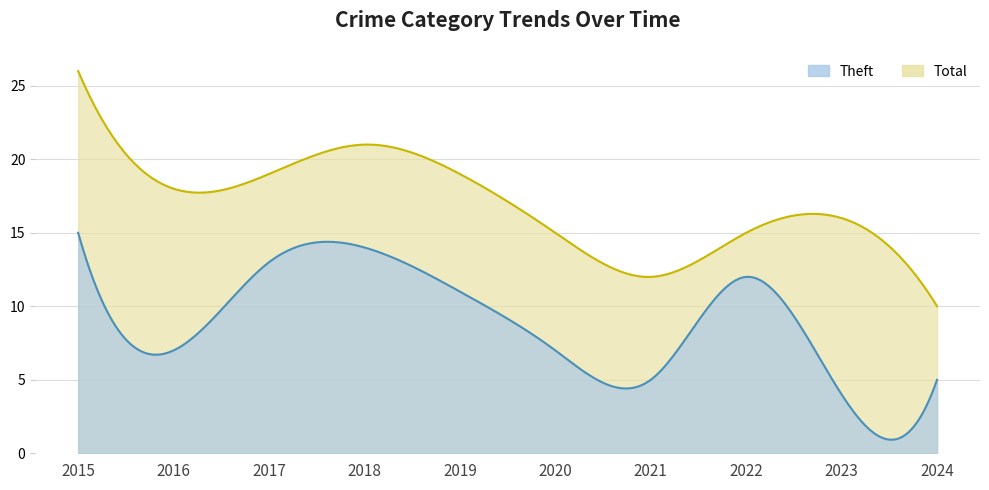

At which label does Theft reach its minimum?

2023